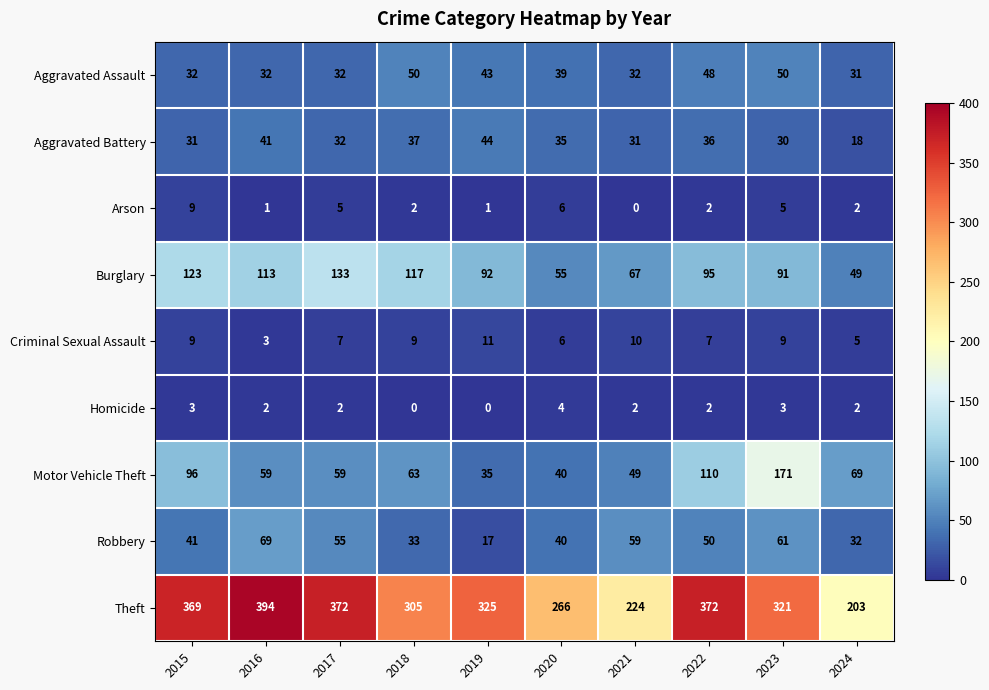

What value does the Motor Vehicle Theft series have at 2016, to the nearest 5?

60